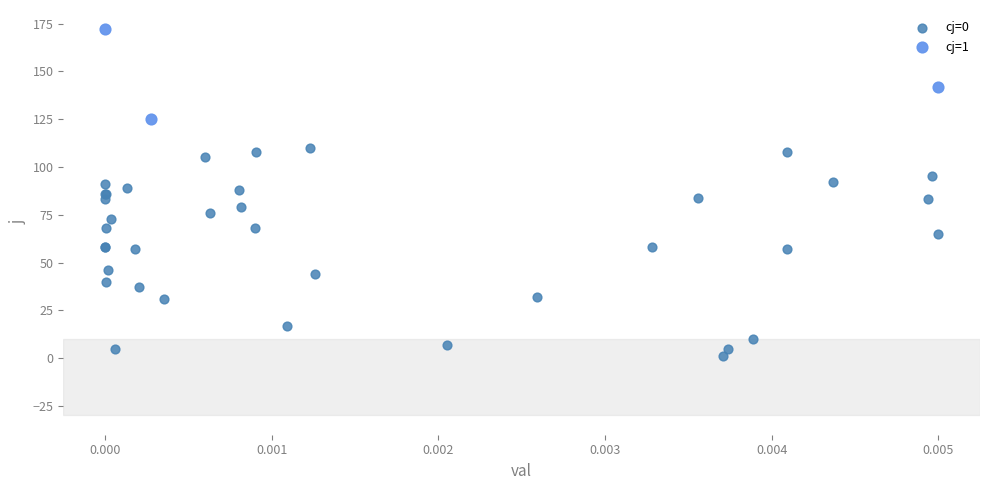

Which series has the largest Y range (max minus min)?

cj=0